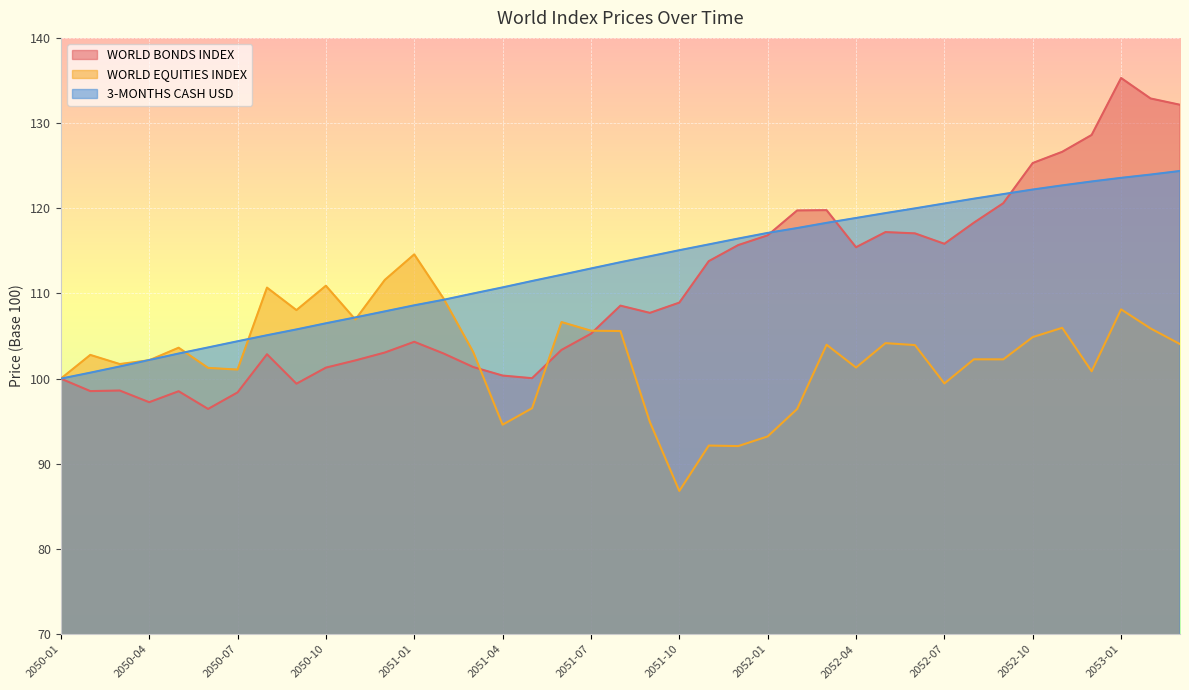

At which category is the sum across all series the highest?

2053-01